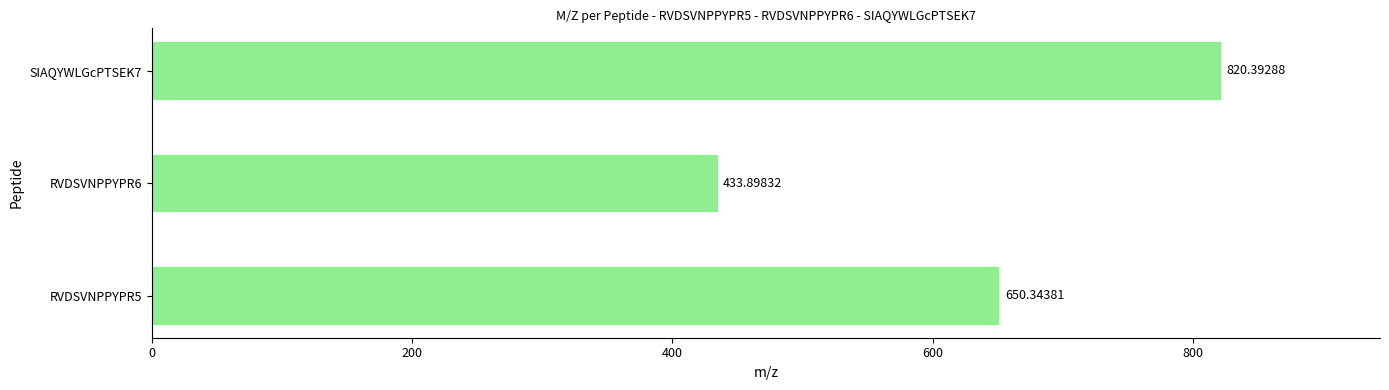

Which has a higher value, SIAQYWLGcPTSEK7 or RVDSVNPPYPR6?

SIAQYWLGcPTSEK7